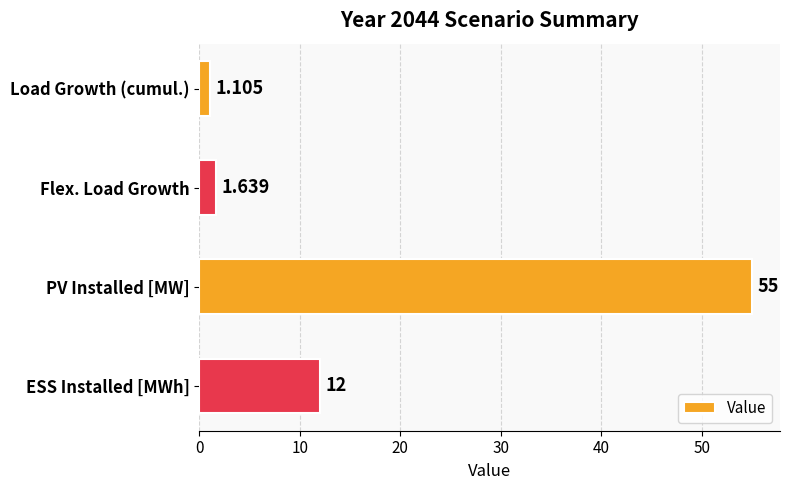

What is the label of the 2nd bar from the top?

Flex. Load Growth